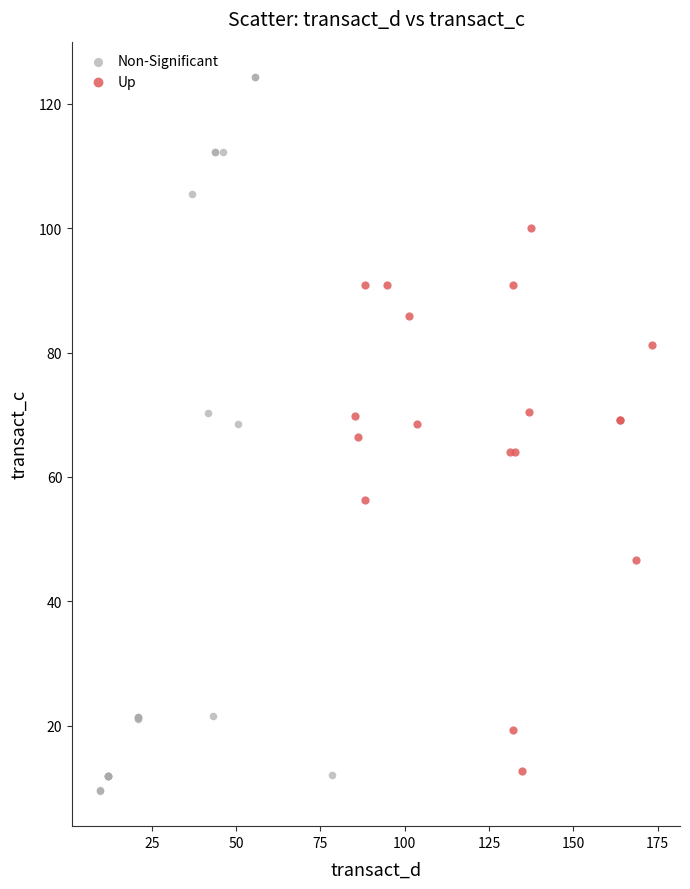

Which series has the widest spread of Y values?

Non-Significant